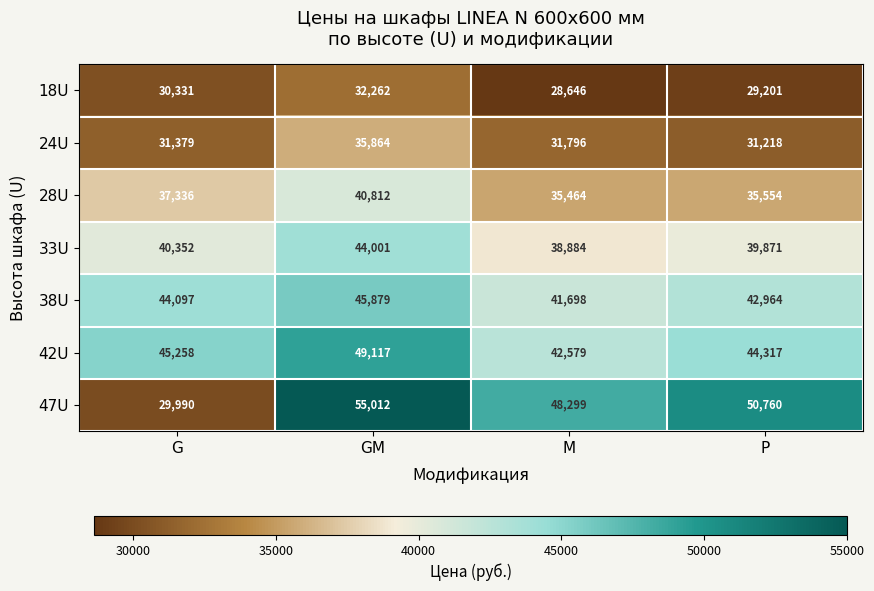

What is the greatest value displayed?

55012